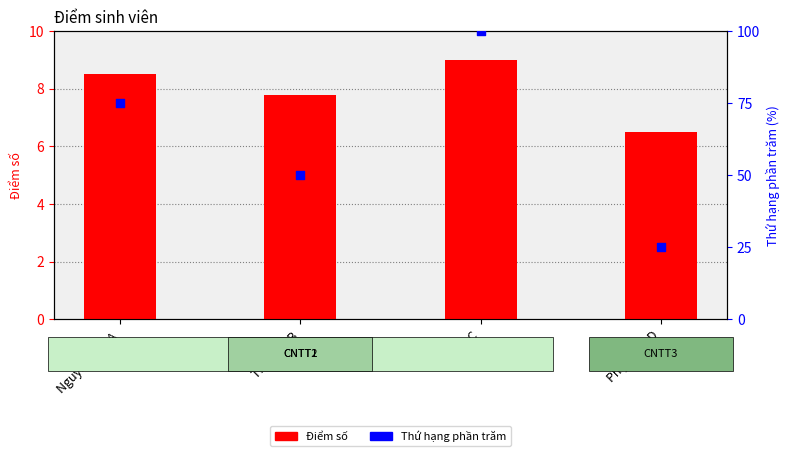

Which series reaches the maximum Y coordinate?

Thứ hạng phần trăm